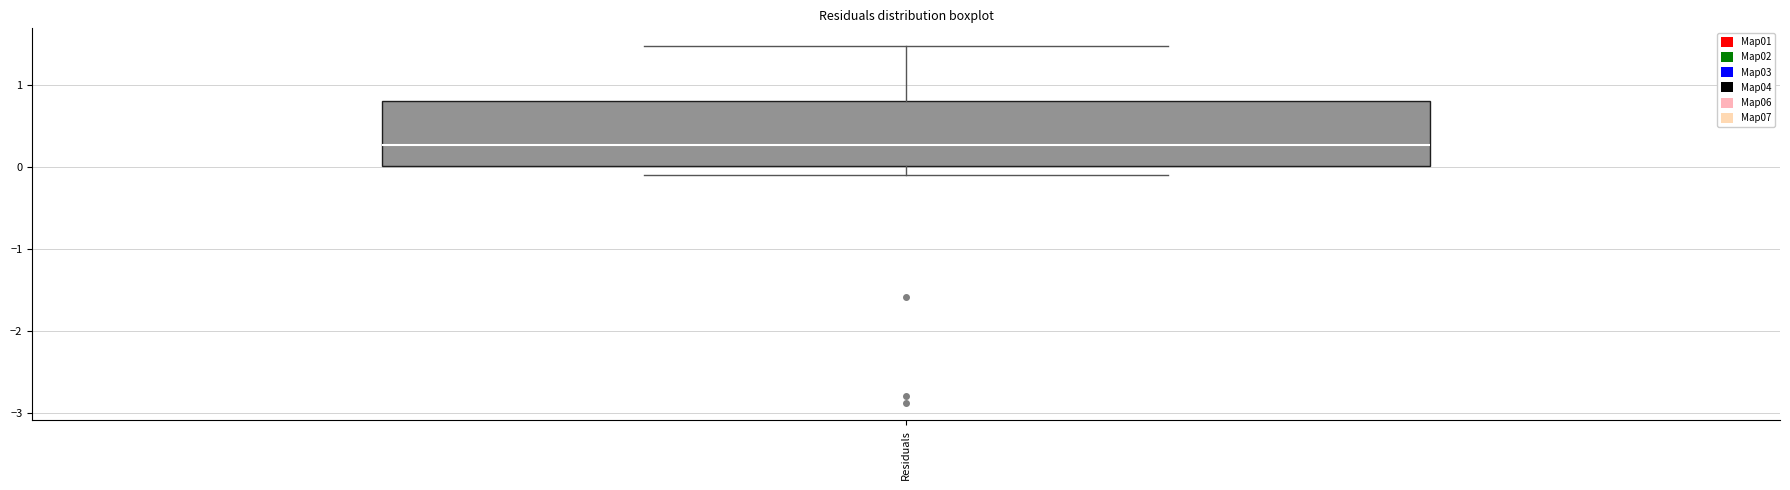

Transcribe this box plot: give where the median line is, the range the box spans, and where the two whiskers end, as read against the y-axis. The values are not printed on the chart, so give them approximately, as read against the axis.

median 0.3, box 0.0 to 0.8, whiskers -0.1 to 1.5